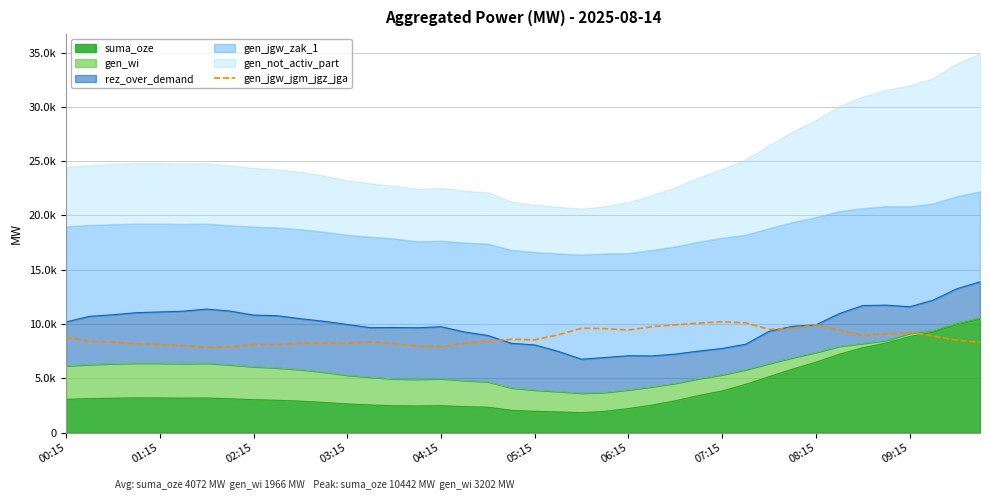

Reading right to left, transcribe all the data shown in this chart.

8323	8517	8899	9239	9105	8958	9429	9936	9613	9512	10111	10216	10089	9929	9761	9449	9586	9624	9010	8549	8596	8446	8232	7911	7956	8195	8360	8250	8239	8231	8118	8139	7894	7858	8021	8124	8191	8336	8402	8799